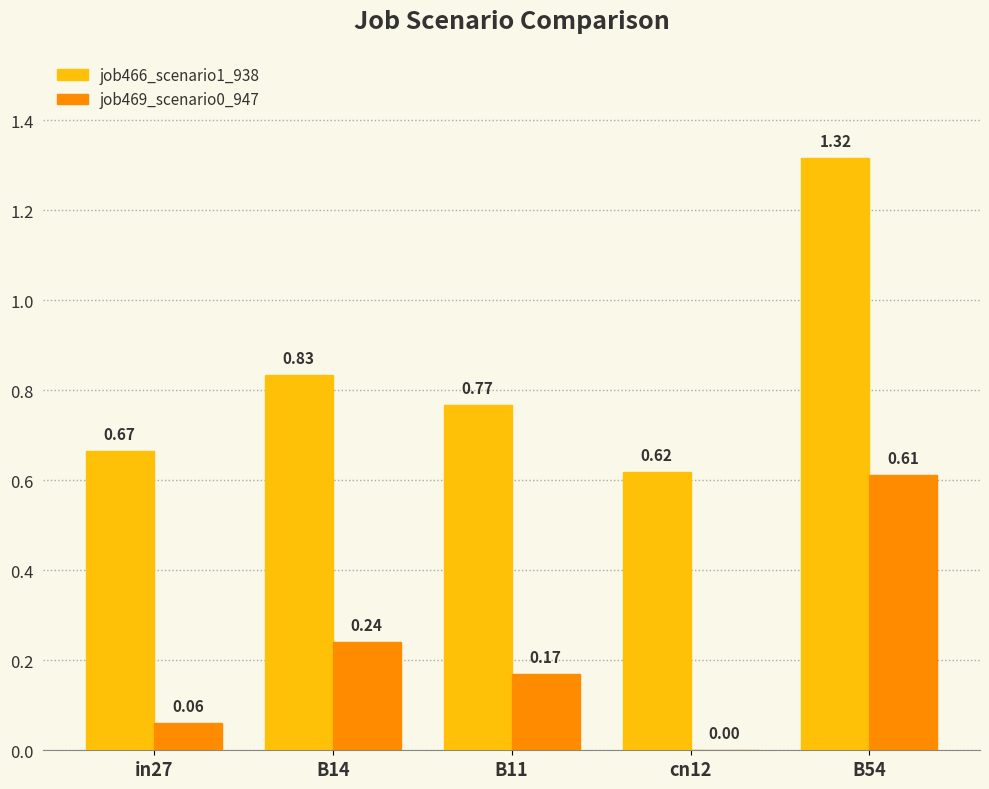

How many groups of bars are there?

5